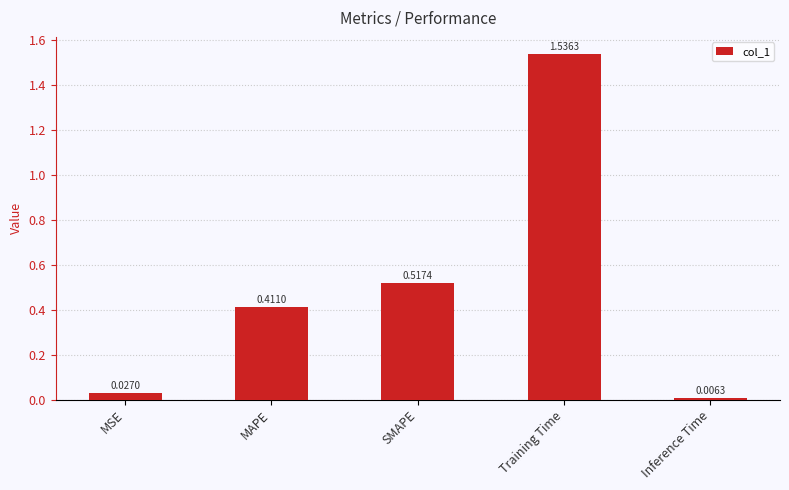

What is the sum of all values?

2.5